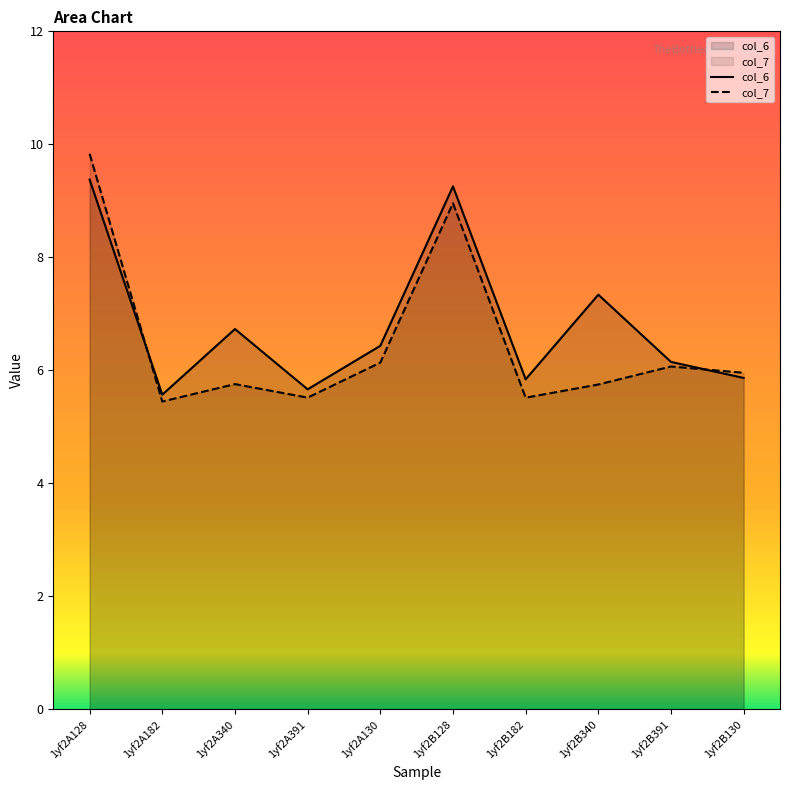

True or false: col_7 and col_6 intersect in this chart.

True